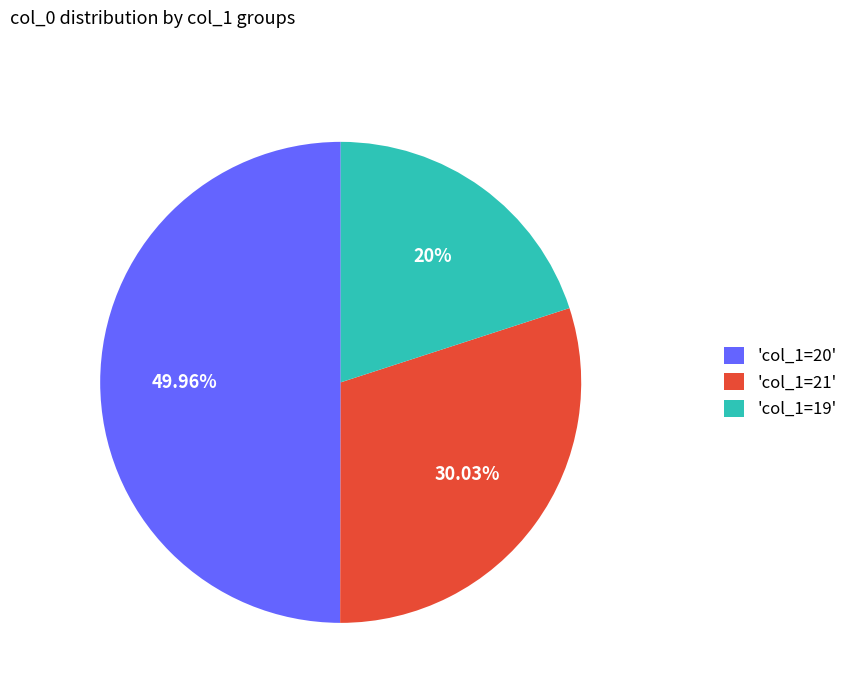

Count the number of slices in the pie.

3